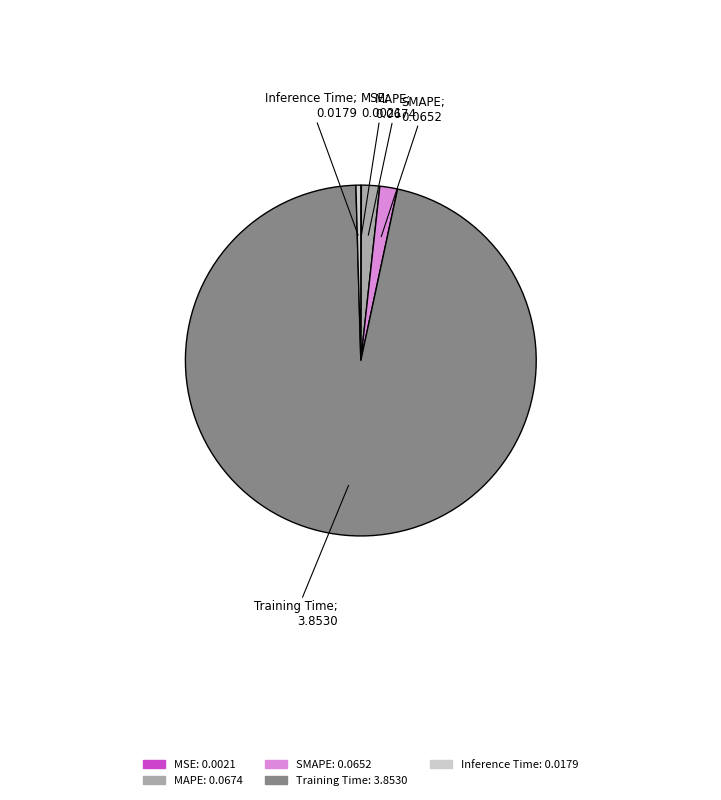

Between Training Time and MAPE, which is larger?

Training Time